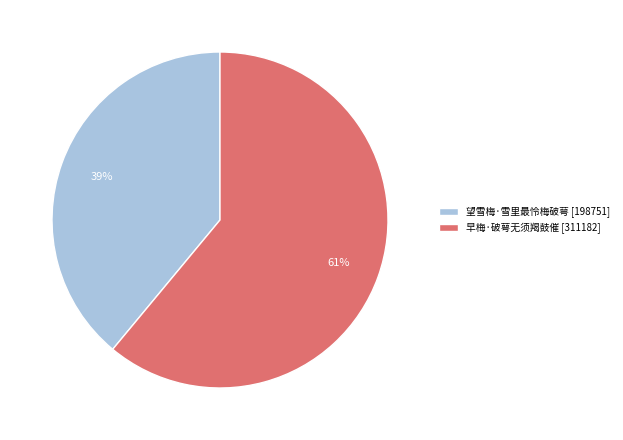

To the nearest percent, what is the combined percentage of 望雪梅·雪里最怜梅破萼 and 早梅·破萼无须羯鼓催?

100%